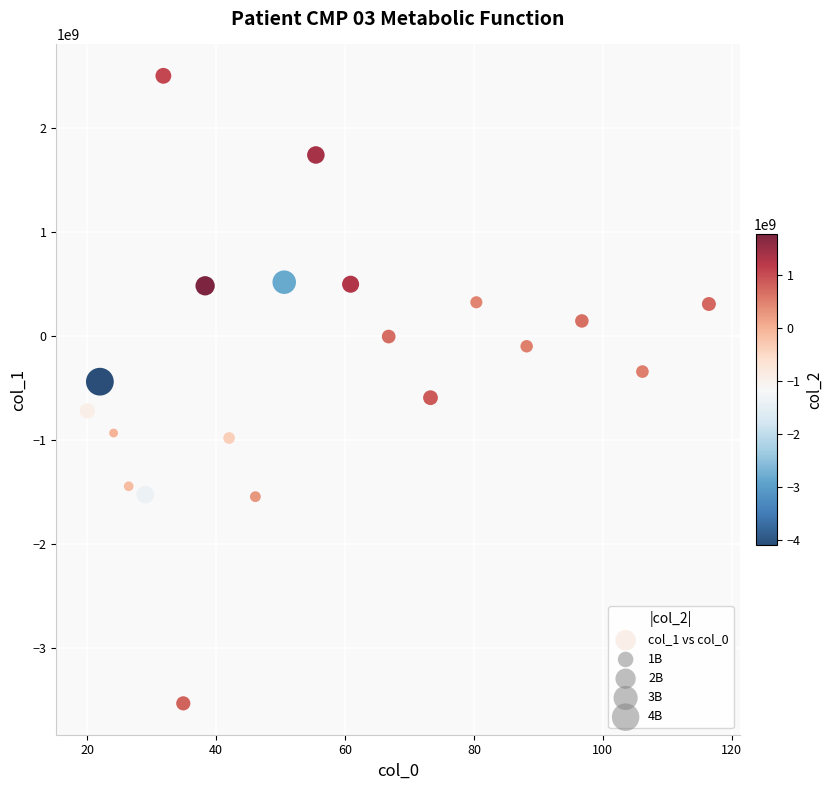

How many data points are displayed?

20